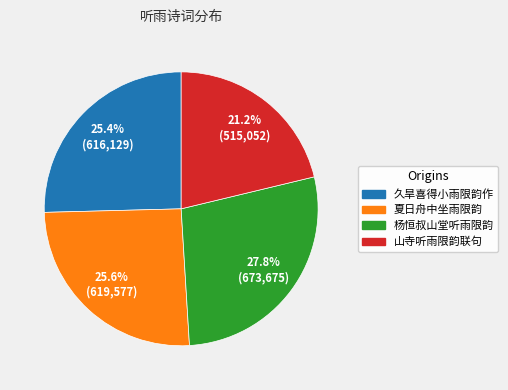

What is the smallest slice in the pie chart?

山寺听雨限韵联句